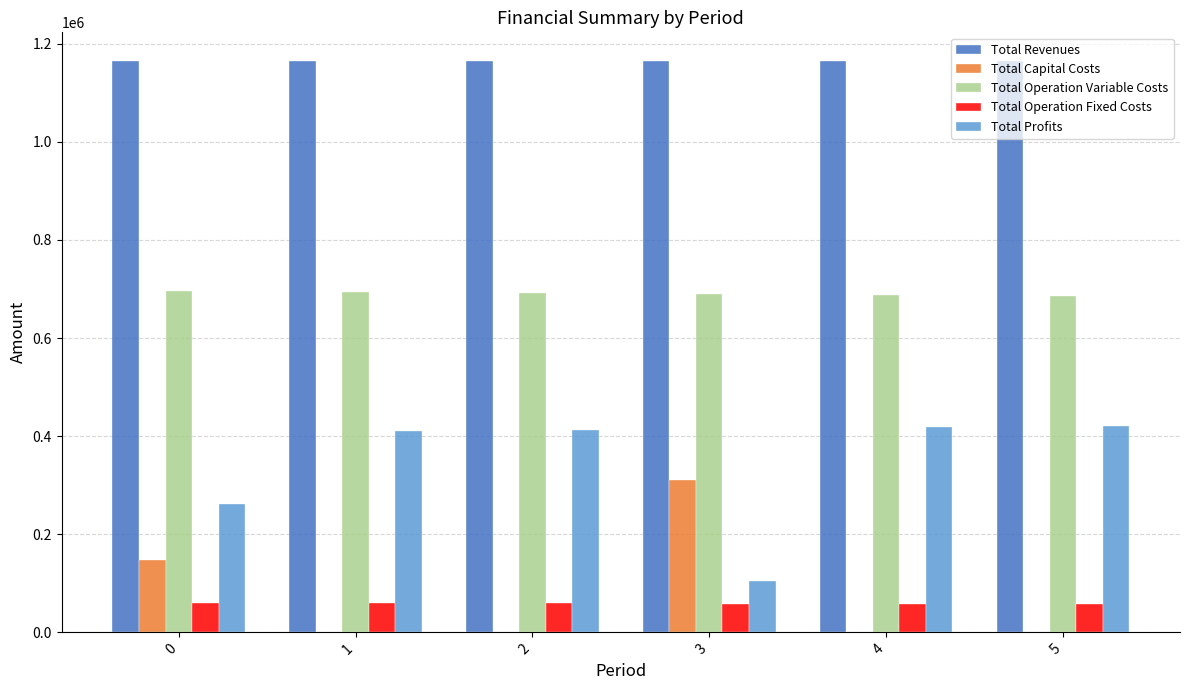

The value of Total Operation Variable Costs at 0 is 696704.7. True or false?

True